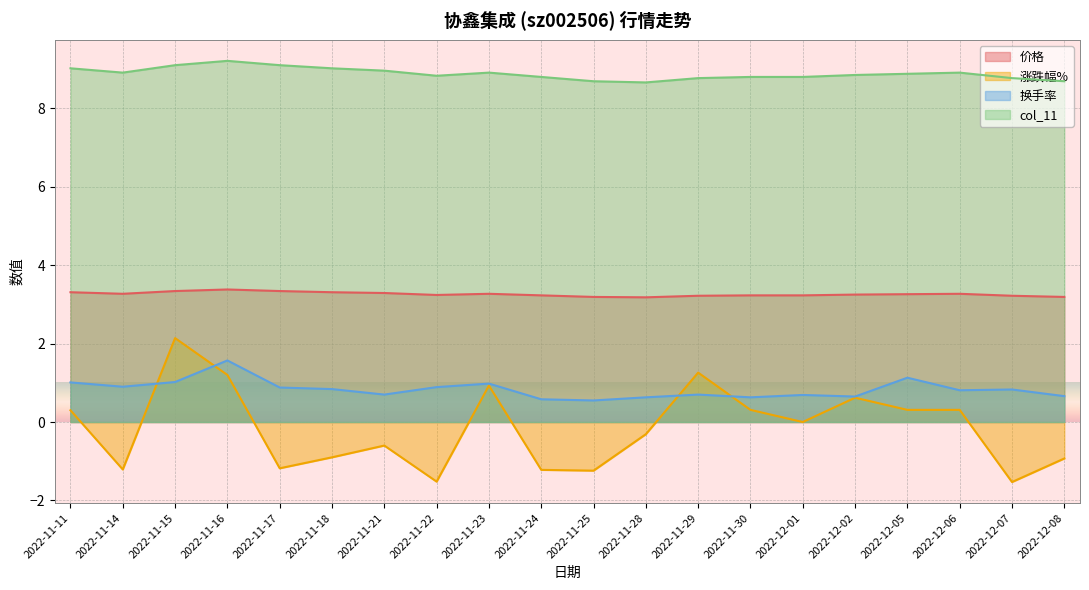

How many data points does each series have?

20